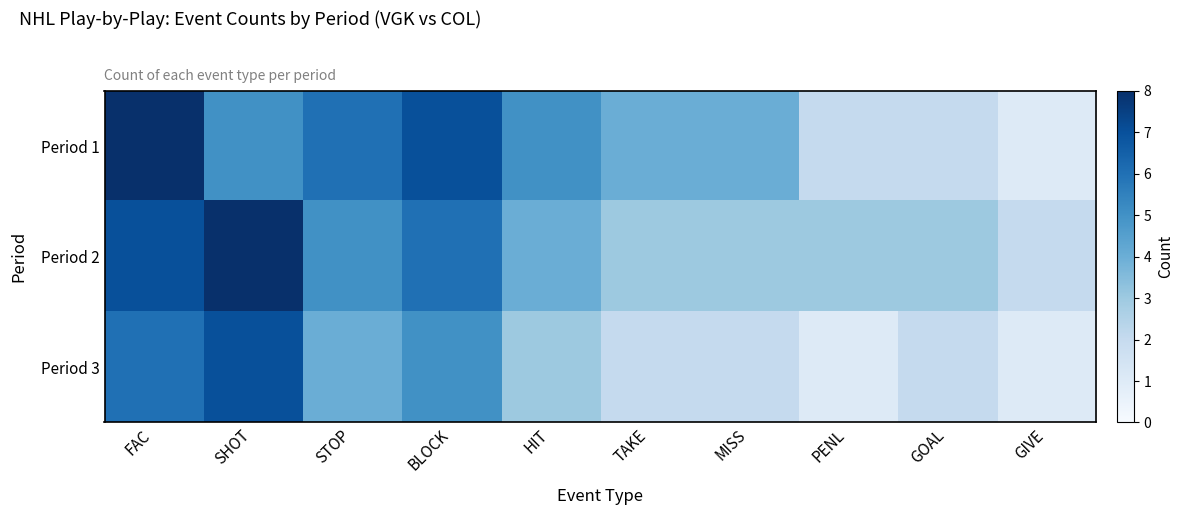

Rank the series by their maximum value, from lowest to highest.

Period 3, Period 1, Period 2